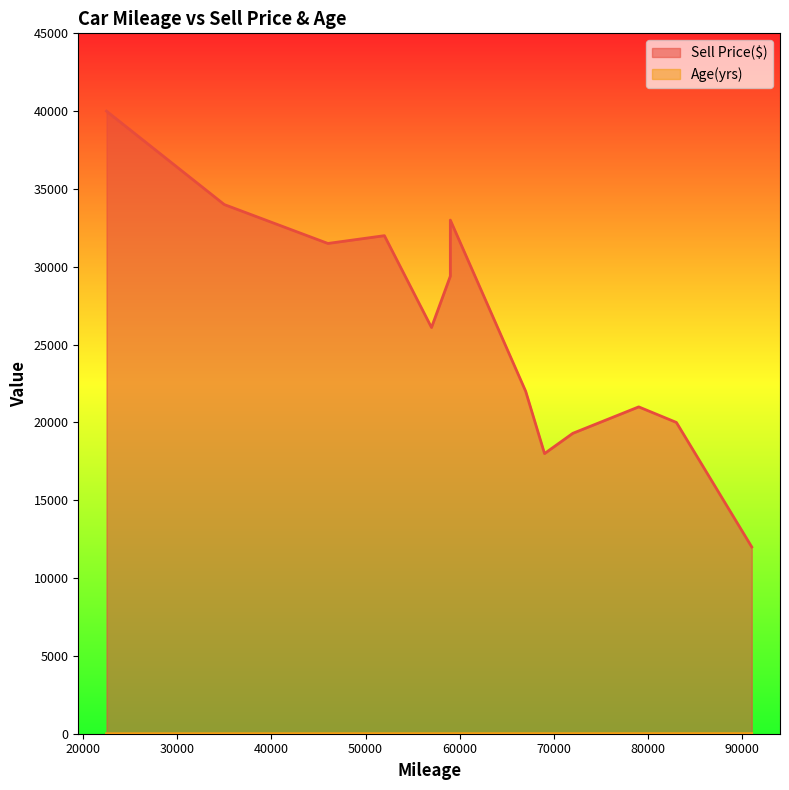

True or false: Sell Price($) and Age(yrs) cross at least once.

False